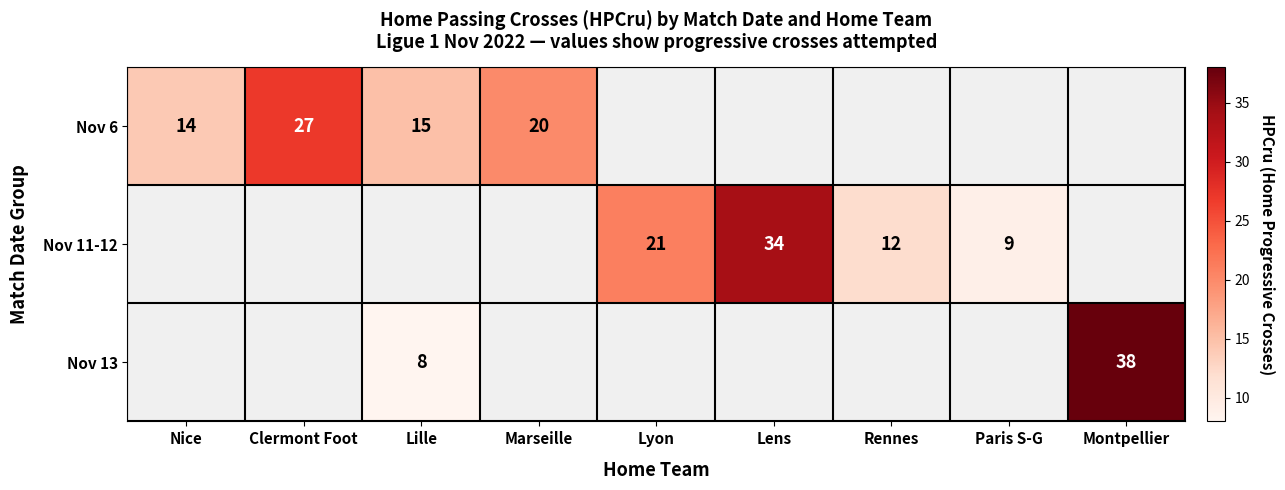

The Nov 11-12 series shows 9 at Paris S-G. True or false?

True